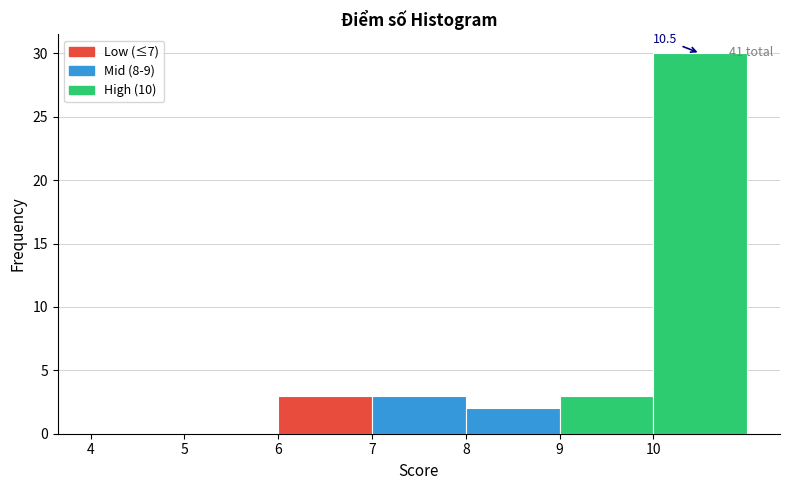

Which range on the x-axis has the tallest bar?

10 to 11